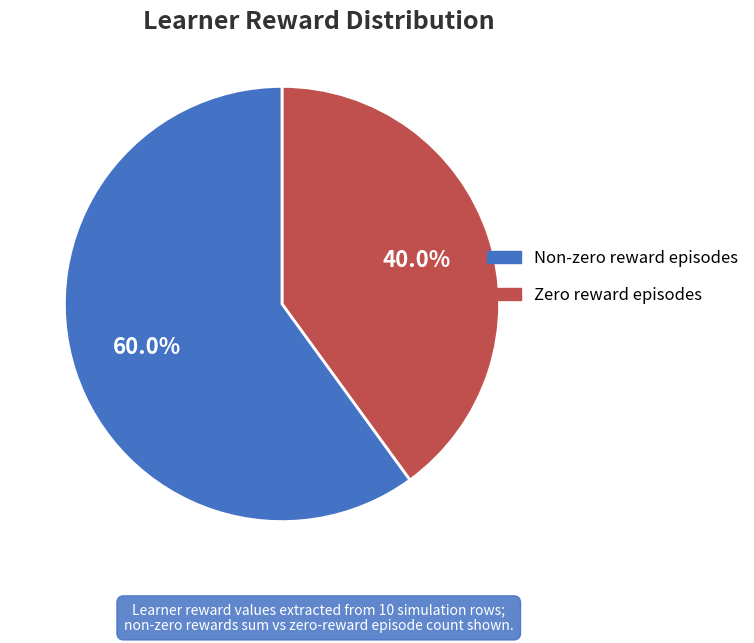

Does any single category account for the majority?

Yes